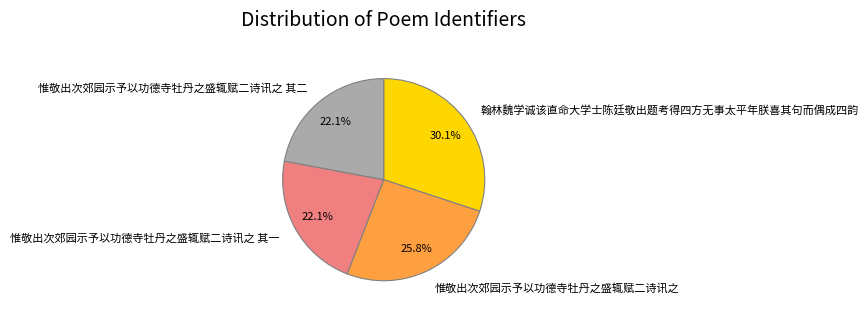

What portion of the pie excludes 惟敬出次郊园示予以功德寺牡丹之盛辄赋二诗讯之 其一?

77.9%